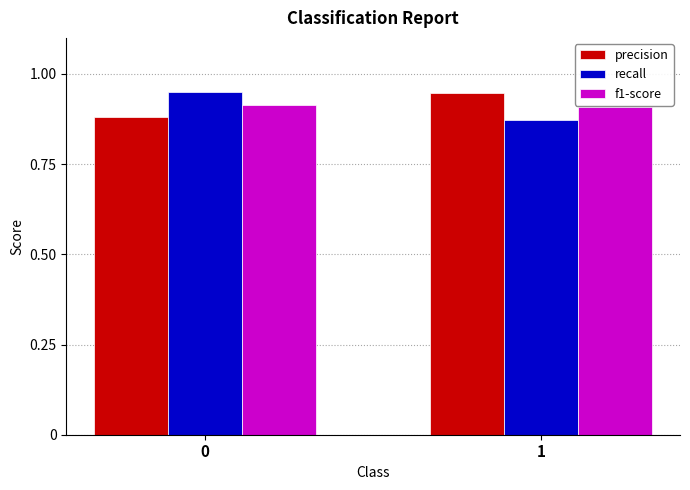

What is the sum of the precision values at 1 and 0?

1.8